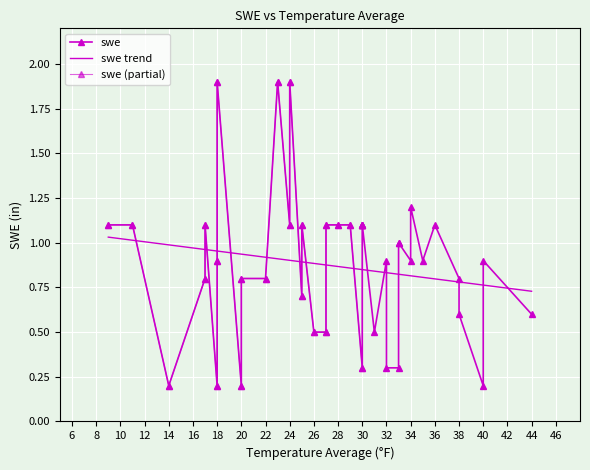

Read the value at 28.

1.1